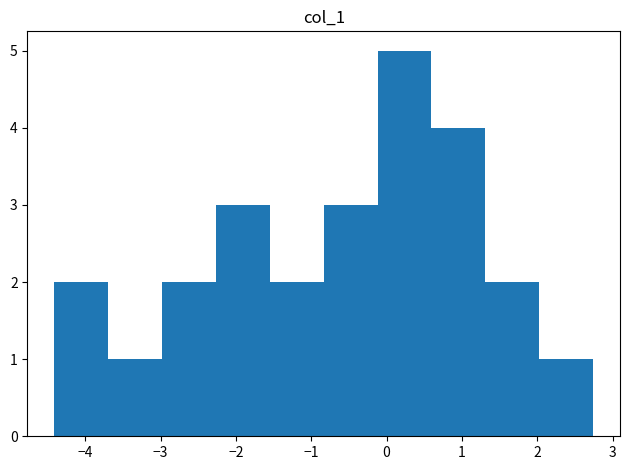

What is the height of the bar covering -2.3 to -1.5 on the x-axis? Neither the bar edges nor the heights are printed on the chart, so give them approximately, as read against the axes.

3